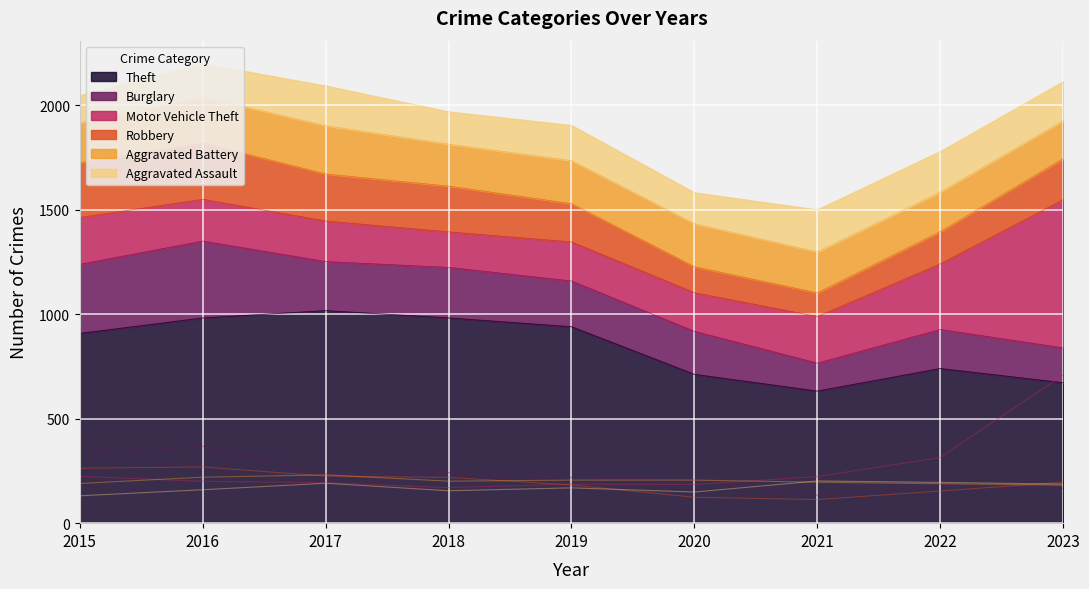

Is the value of Aggravated Battery at 2022 greater than the value of Robbery at 2020?

Yes